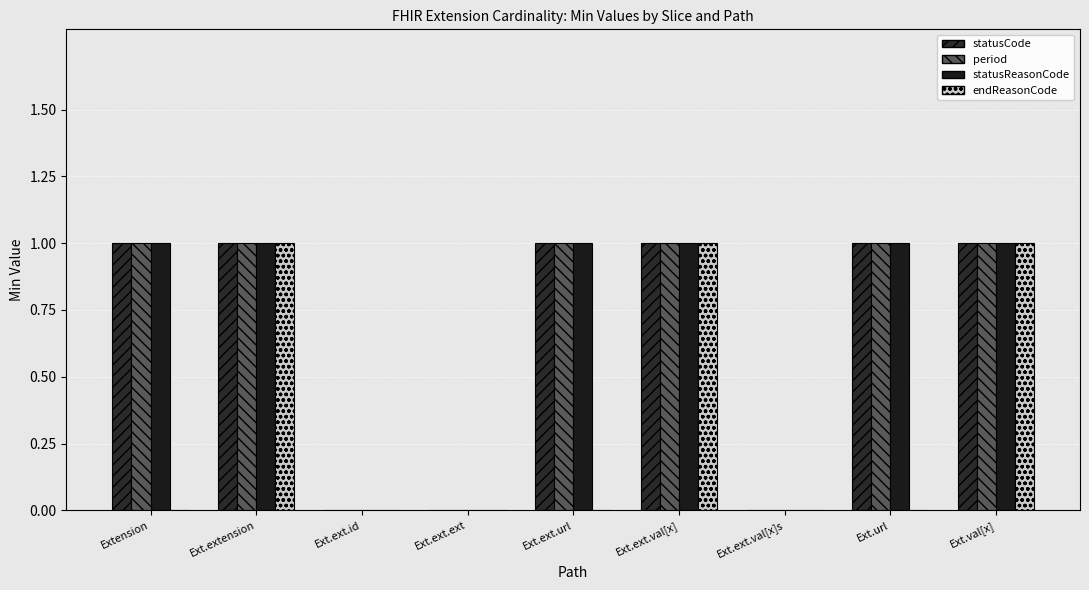

What is the greatest value displayed?

1